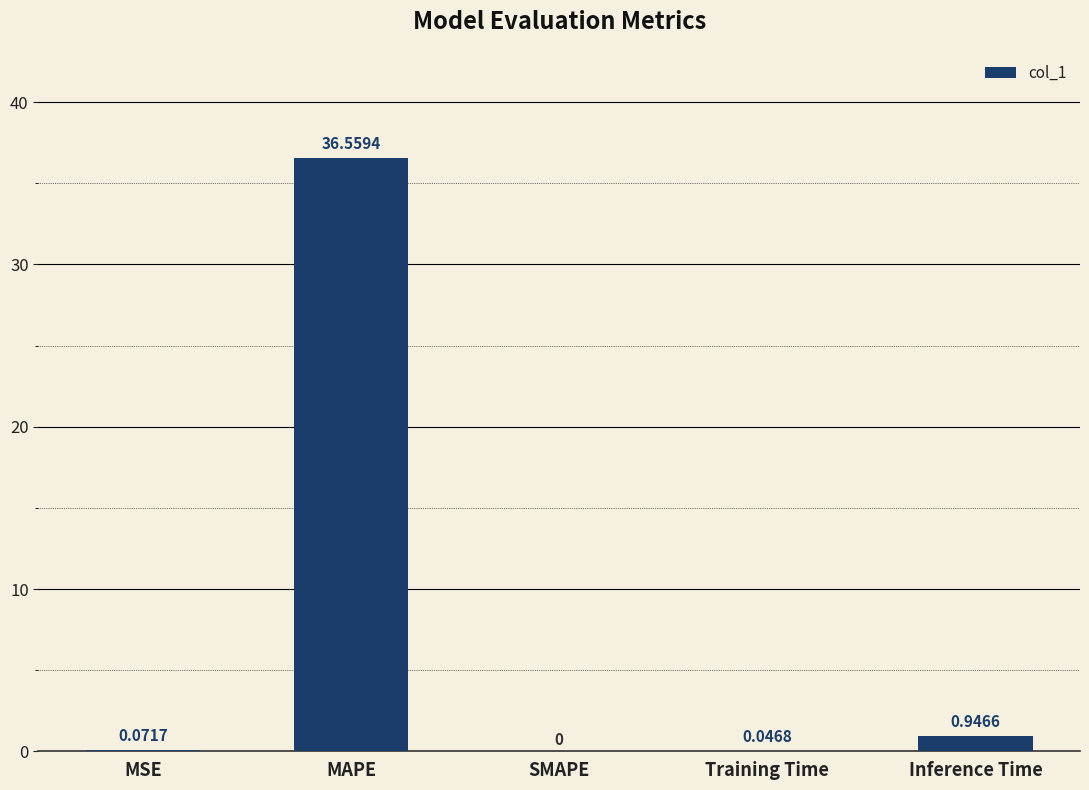

Between MAPE and MSE, which is larger?

MAPE